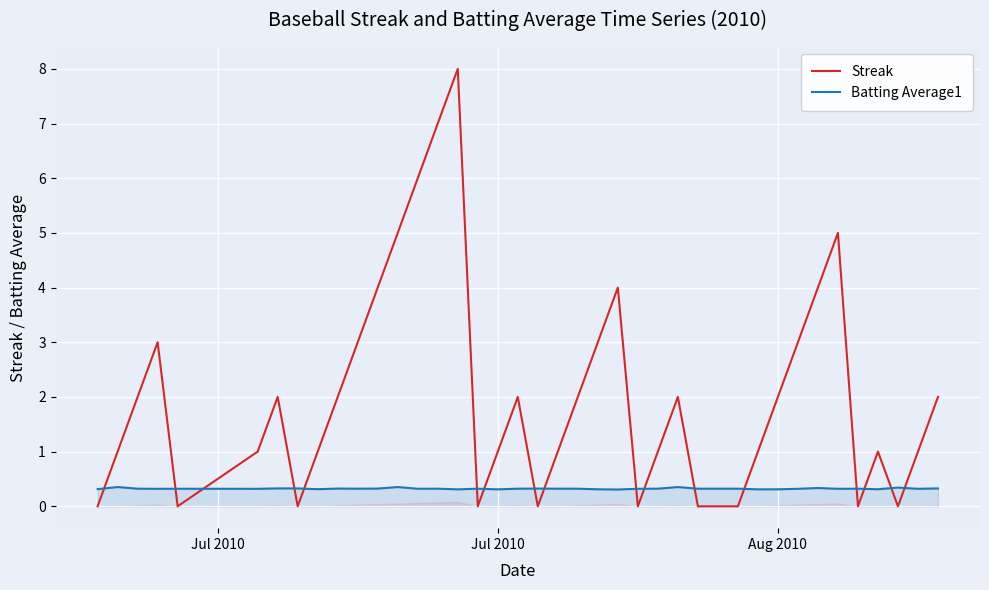

What is the maximum value for Streak?

8.0